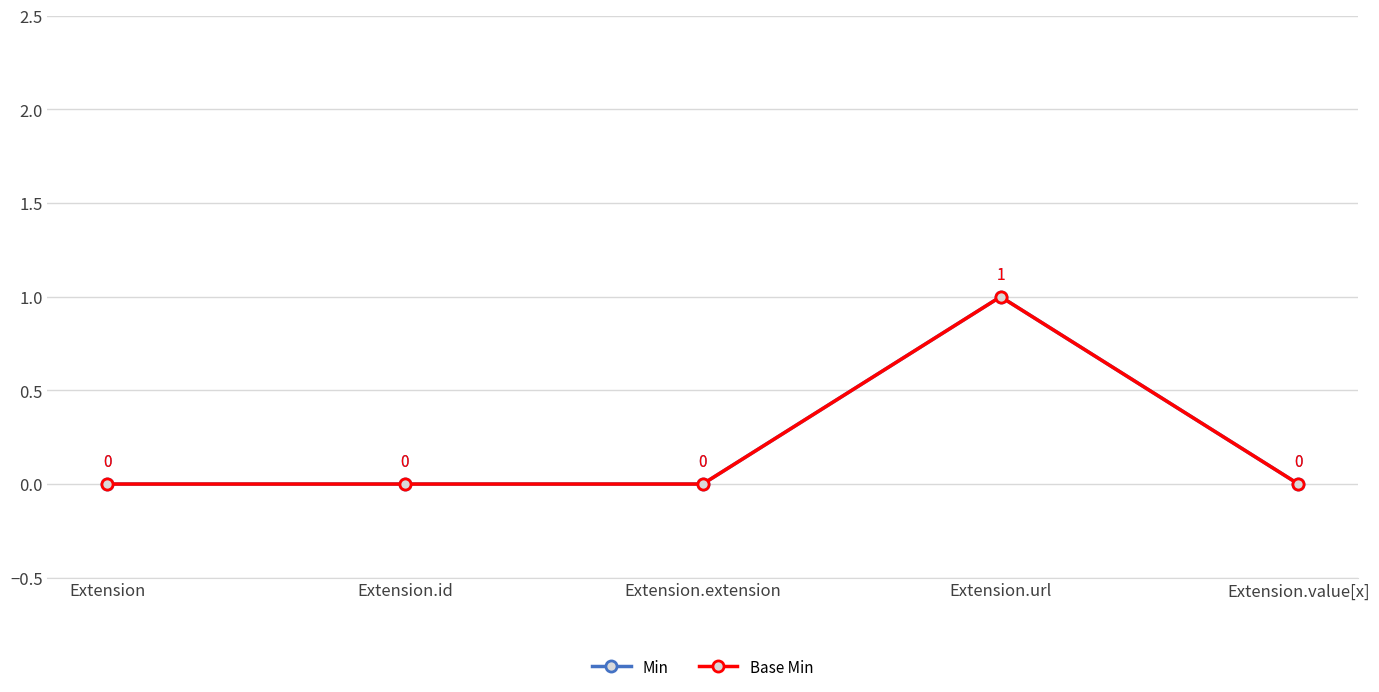

Does the chart have visible grid lines?

Yes